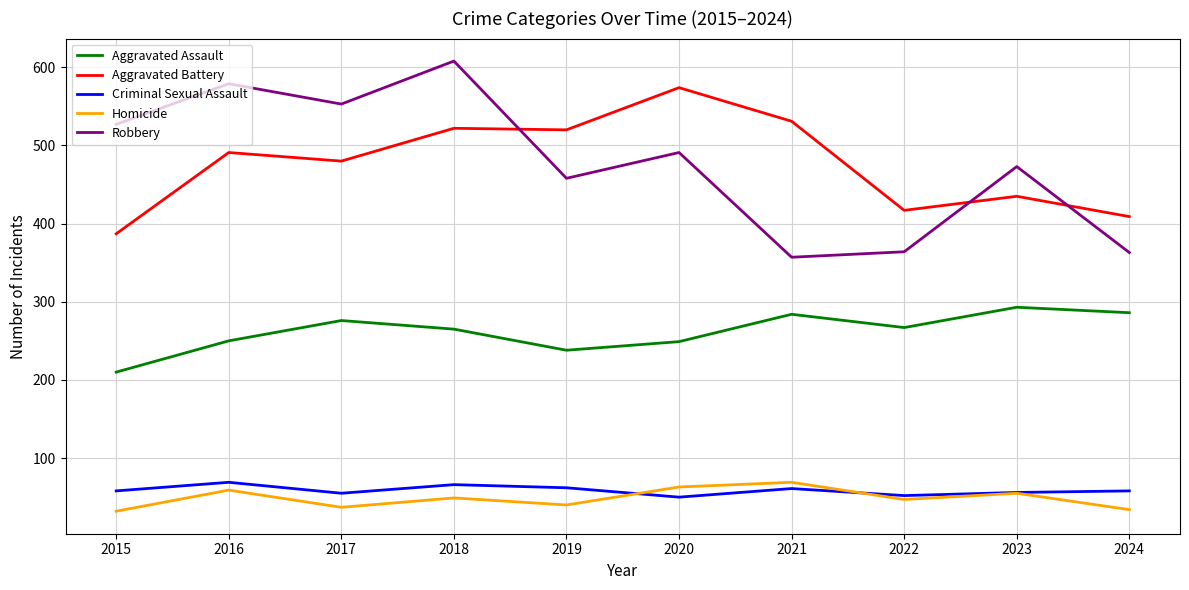

What is the average value of the Criminal Sexual Assault series?

59